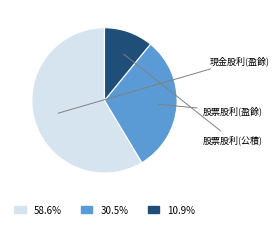

Is there a majority slice in this chart?

Yes